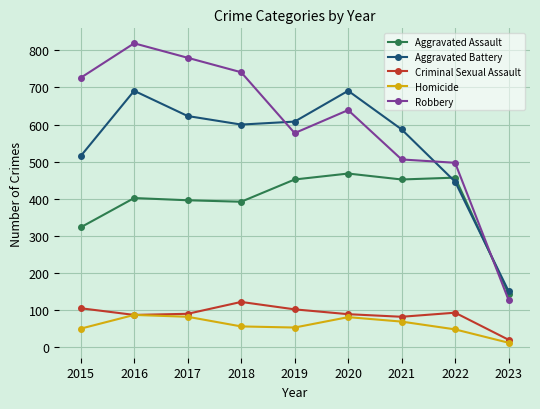

True or false: Criminal Sexual Assault and Aggravated Battery cross at least once.

False